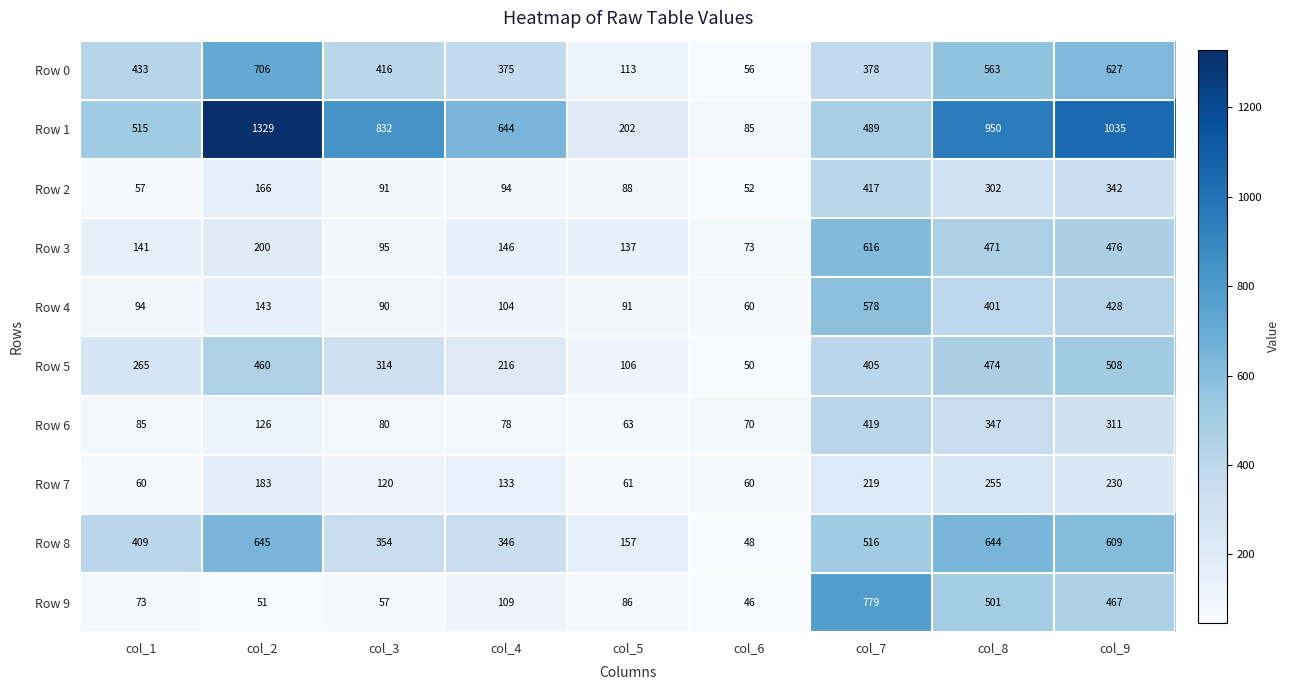

Which series changed the most between col_1 and col_6?

Row 1